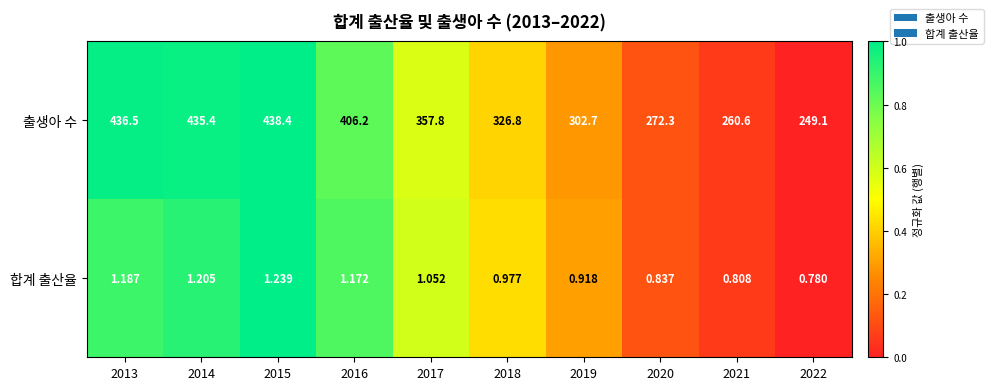

At how many categories does at least one series exceed 0?

10